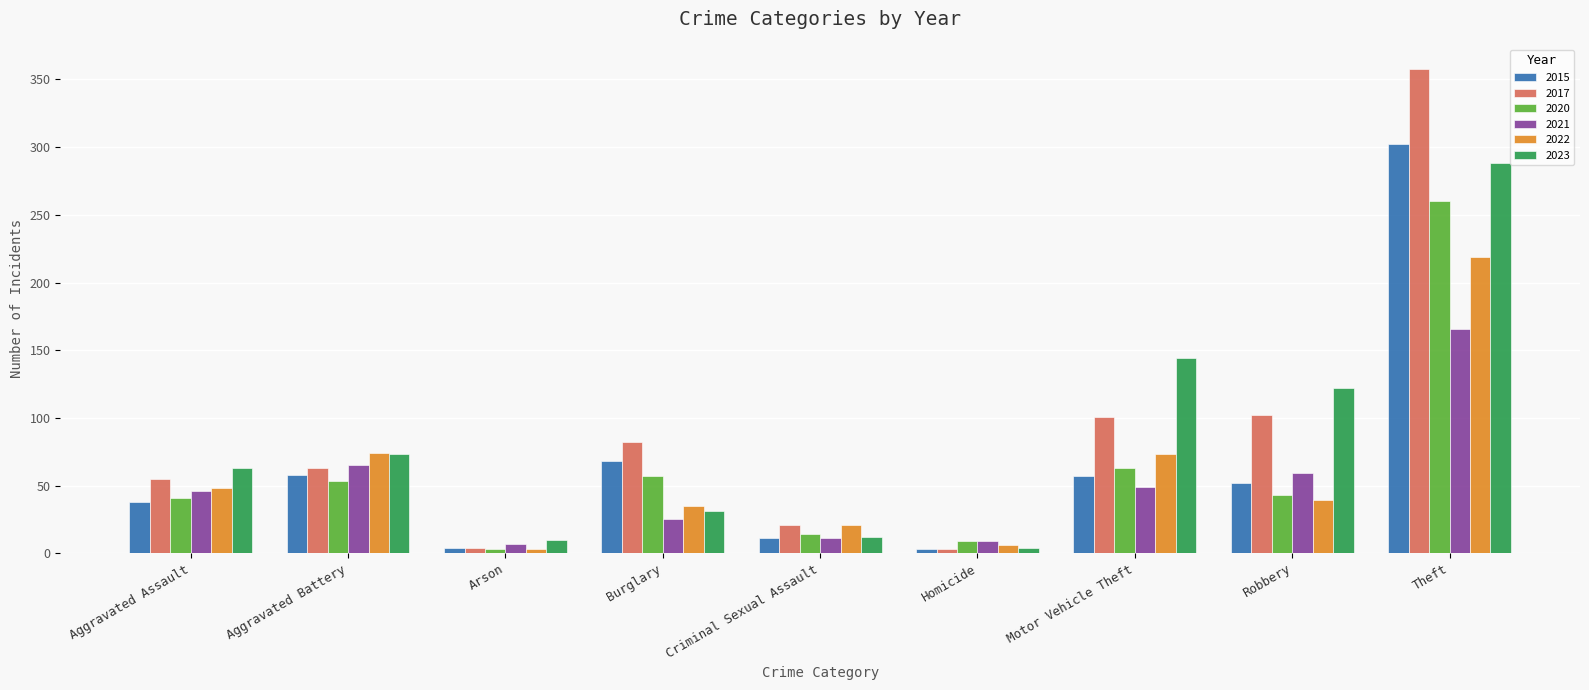

What is the label of the 7th bar from the left?

Motor Vehicle Theft